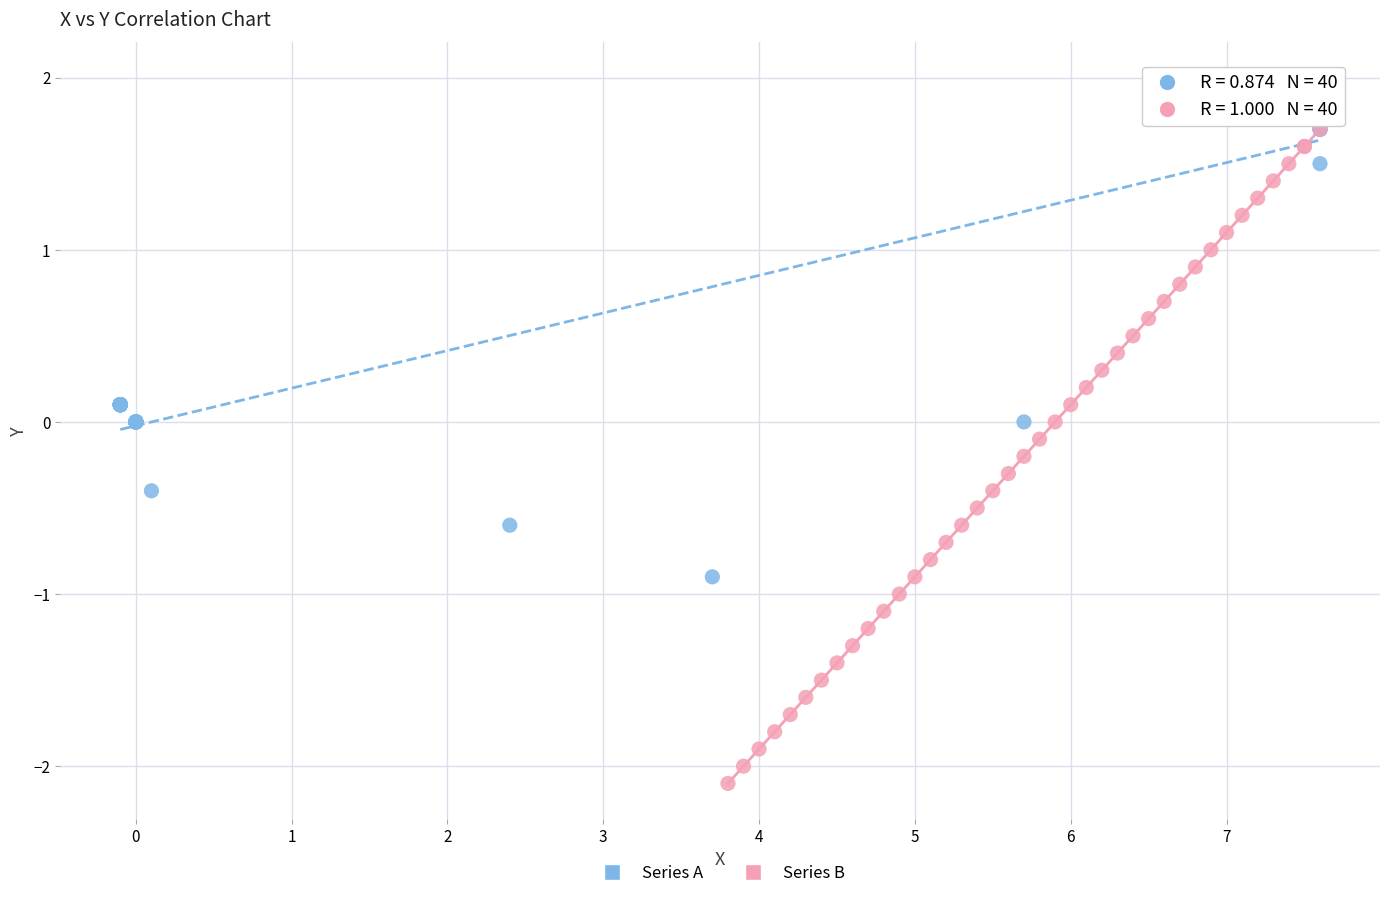

Which series reaches the minimum Y coordinate?

Series B